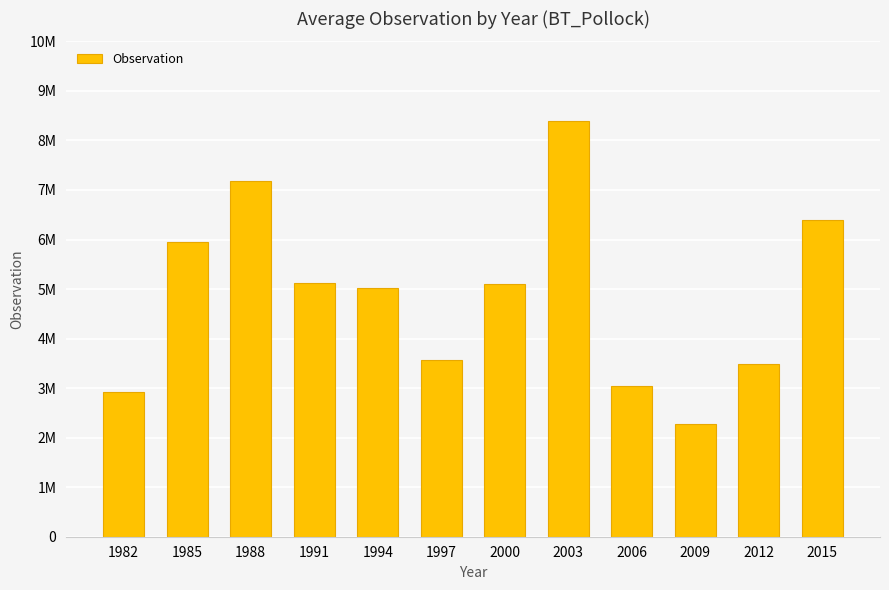

What is the value of the 6th bar from the left?

3562163.1